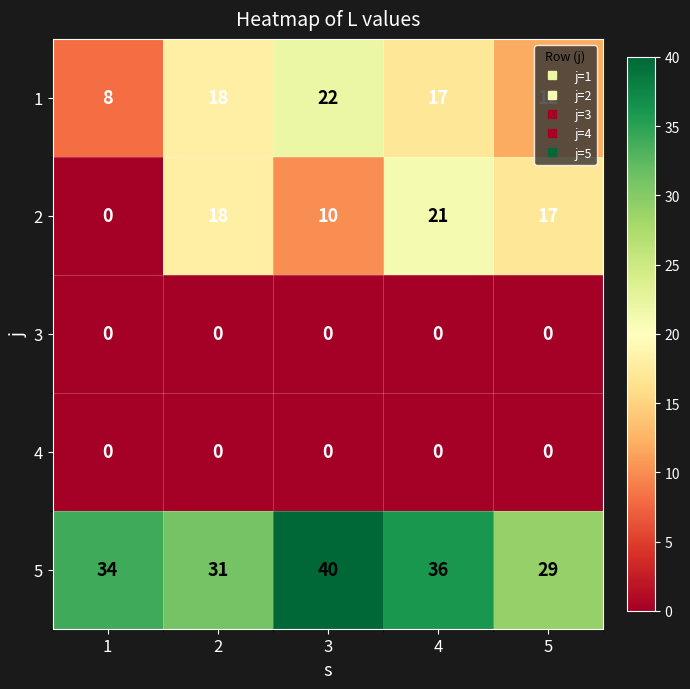

Which series has the largest total across all categories?

5